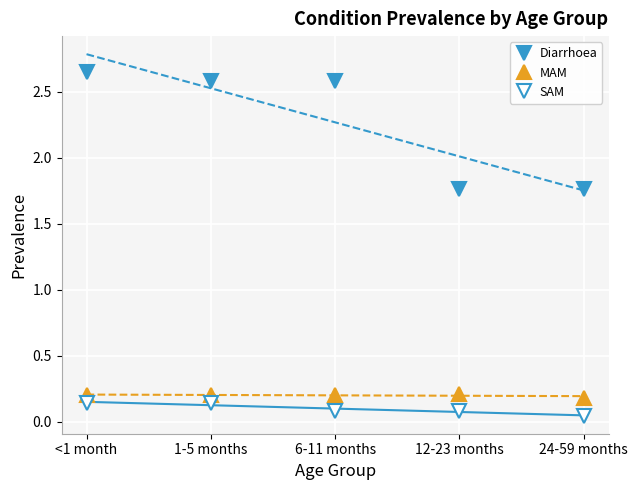

What is the sum of all SAM values?

0.5